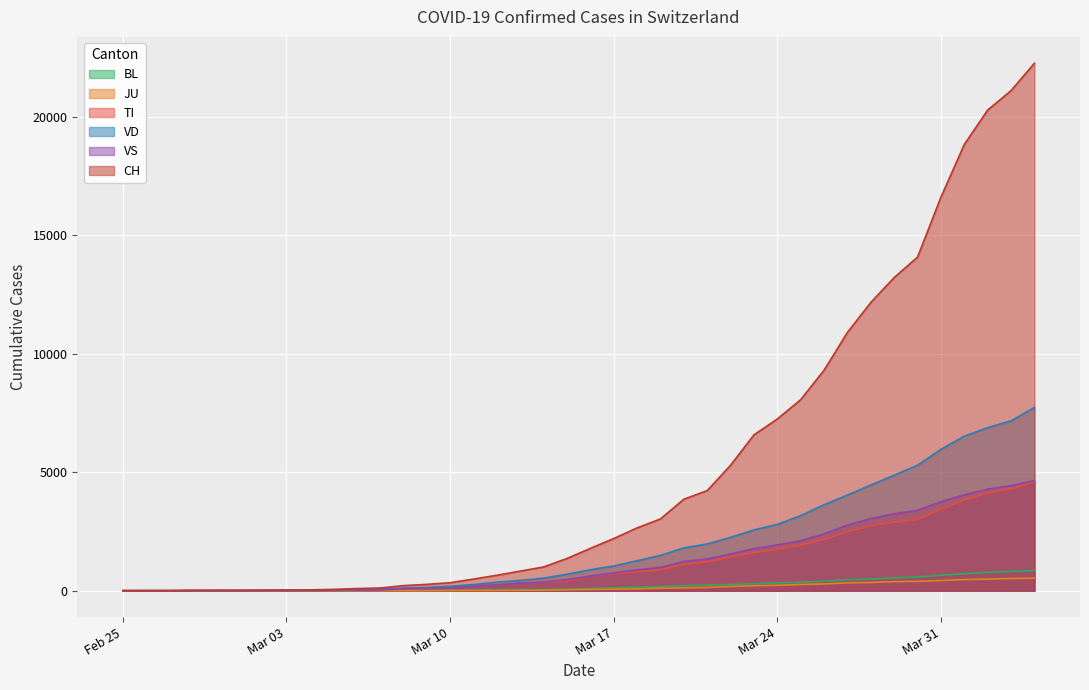

Is the value of CH at 2020-02-28 greater than the value of JU at 2020-03-07?

Yes